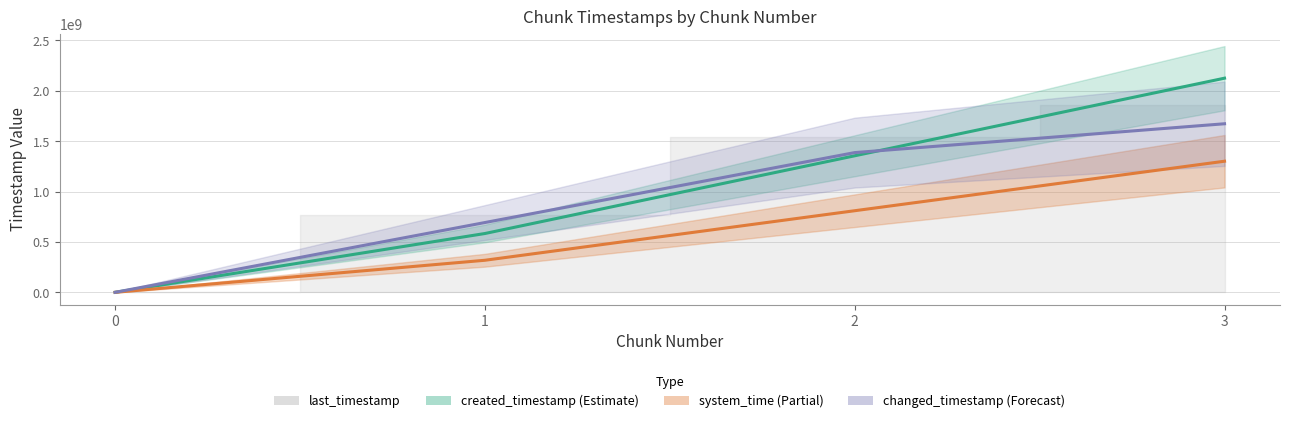

The value of changed_timestamp at 1 is 692576387.1. True or false?

True